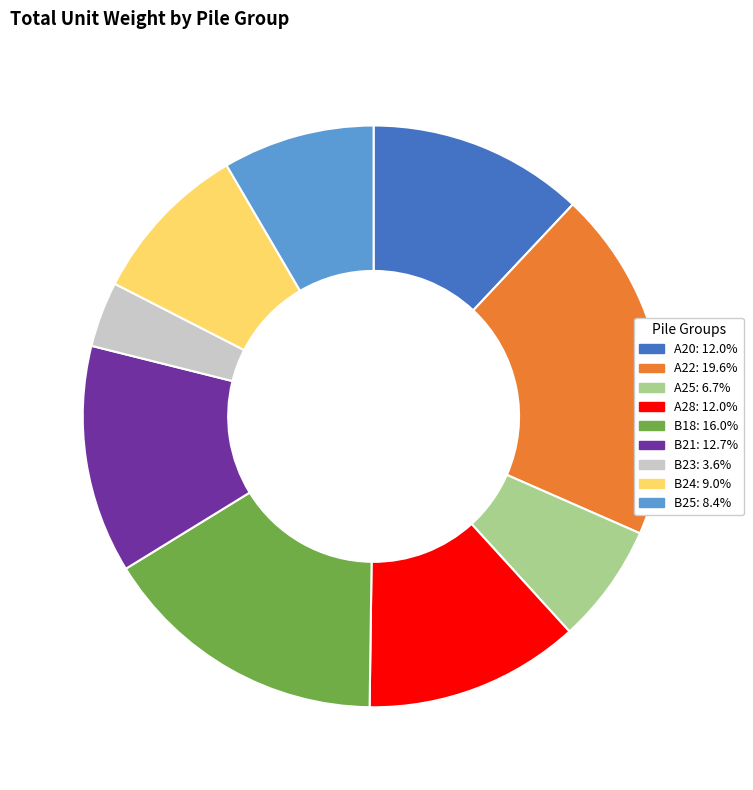

Is there a majority slice in this chart?

No